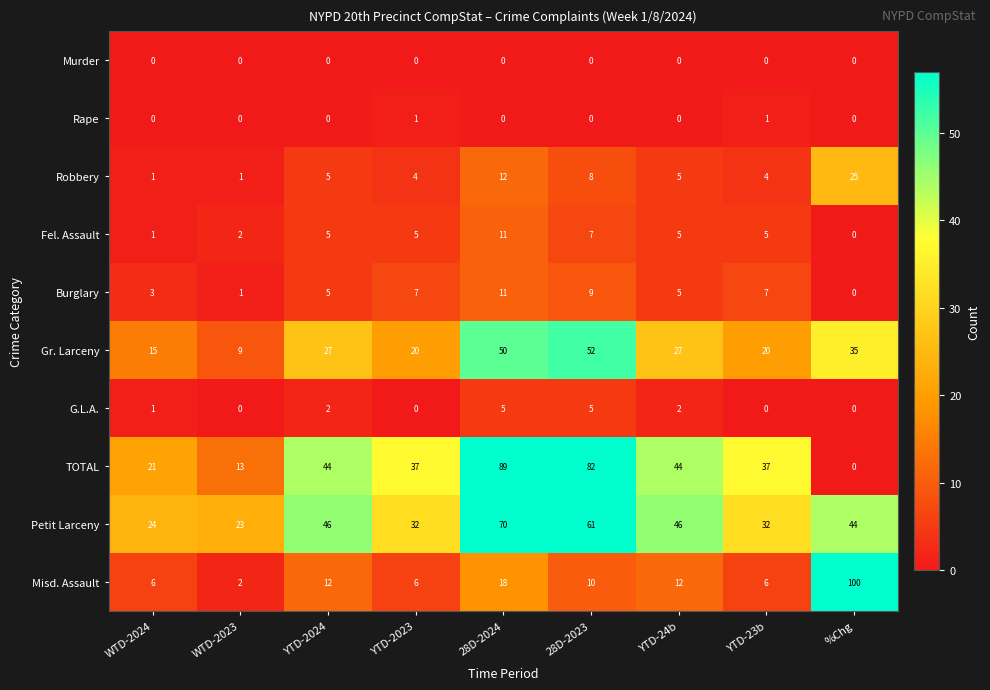

What is the maximum value shown in the chart?

100